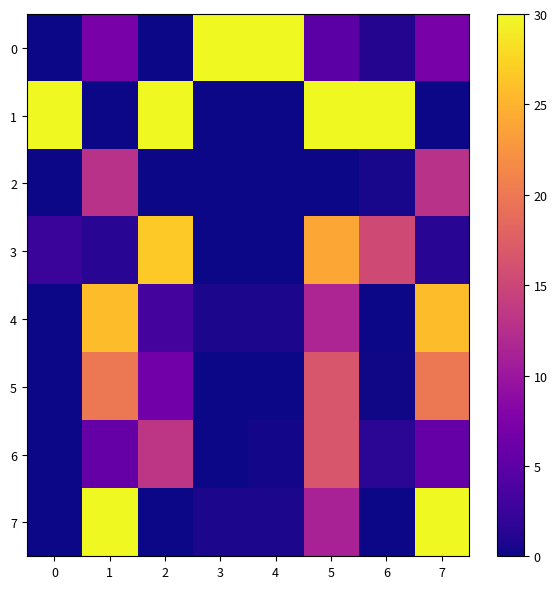

Reading left to right, list all the values displayed in this chart.

0: 0=0.0	1=7.1	2=0.0	3=30.0	4=30.0	5=4.8	6=1.1	7=7.1
1: 0=30.0	1=0.0	2=30.0	3=0.0	4=0.0	5=30.0	6=30.0	7=0.0
2: 0=0.0	1=12.9	2=0.0	3=0.0	4=0.0	5=0.0	6=0.5	7=12.9
3: 0=2.5	1=1.4	2=26.7	3=0.0	4=0.0	5=24.0	6=15.5	7=1.4
4: 0=0.0	1=25.7	2=3.3	3=0.7	4=0.7	5=11.5	6=0.1	7=25.7
5: 0=0.1	1=20.0	2=6.7	3=0.1	4=0.1	5=16.6	6=0.1	7=20.0
6: 0=0.1	1=5.7	2=13.3	3=0.0	4=0.3	5=16.6	6=1.6	7=5.7
7: 0=0.0	1=30.0	2=0.0	3=0.7	4=0.7	5=11.2	6=0.0	7=30.0